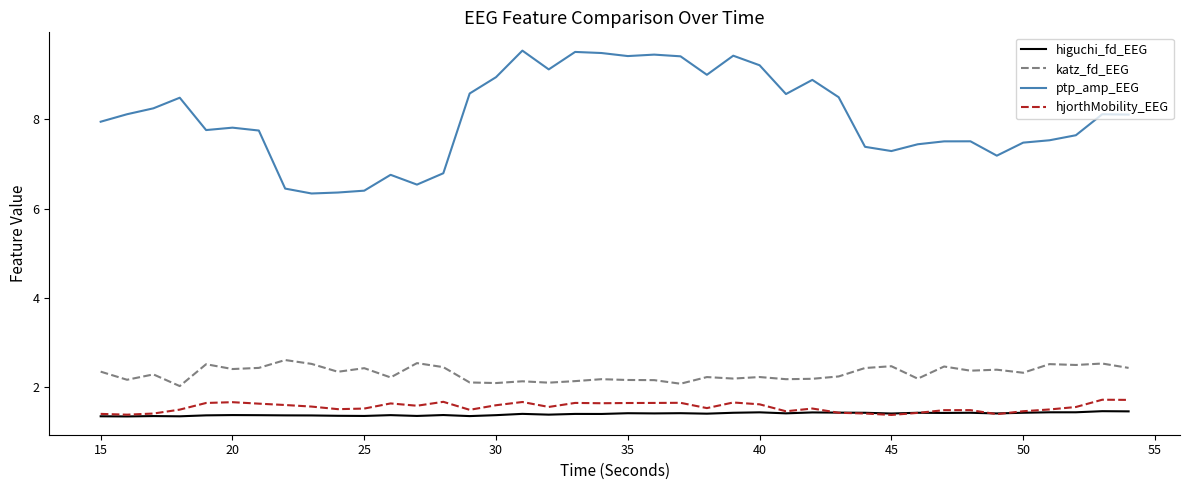

What is the highest value of the katz_fd_EEG series?

2.6